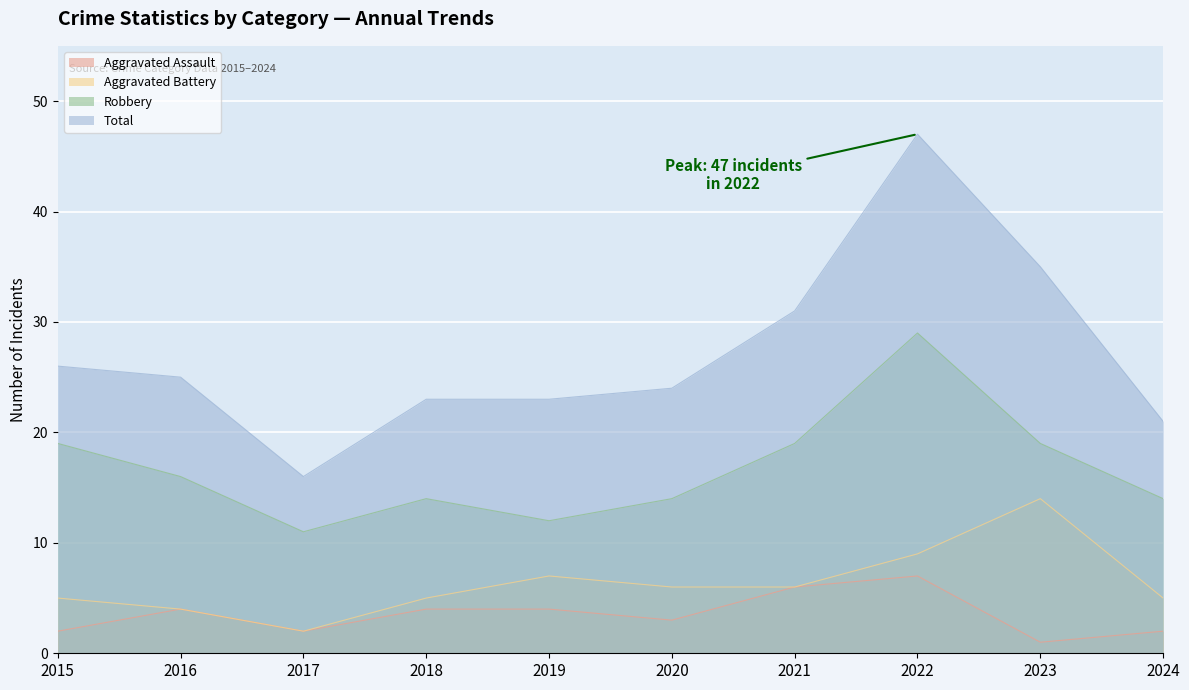

True or false: Aggravated Battery has more than 2 interior local peaks.

False